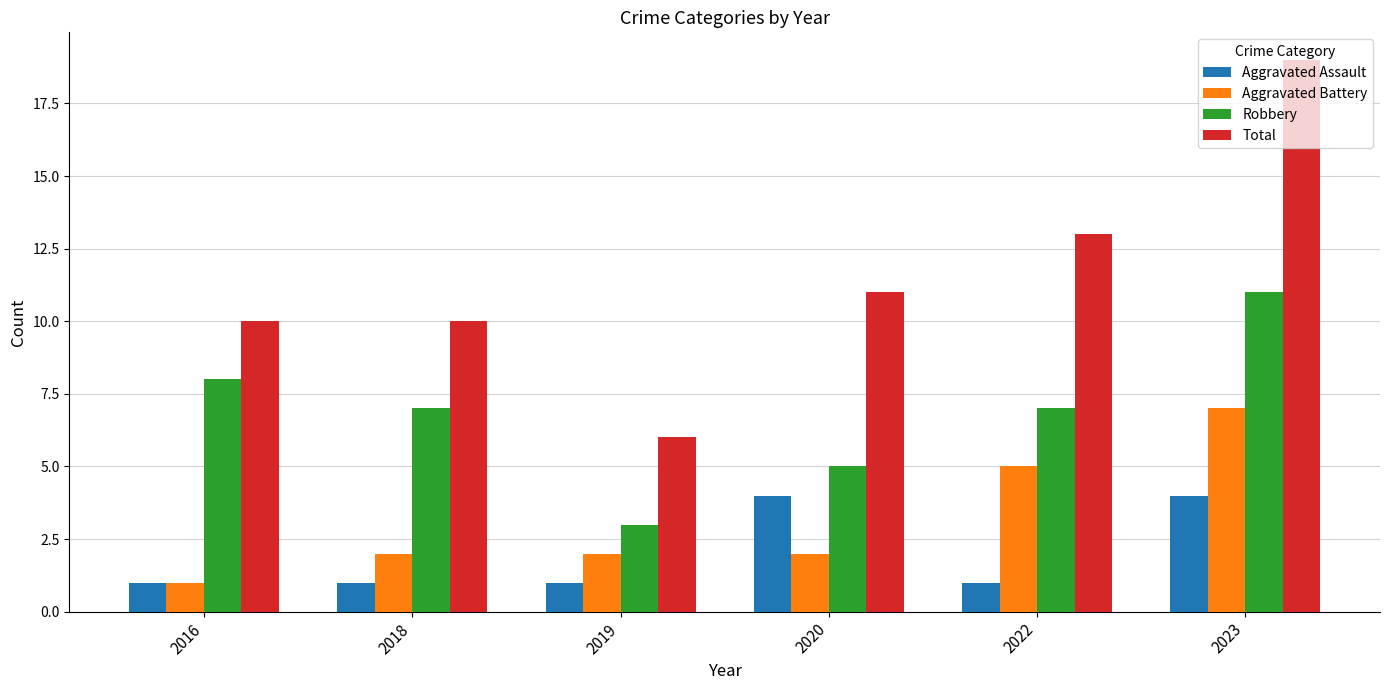

What is the total value across all series at 2020?

22